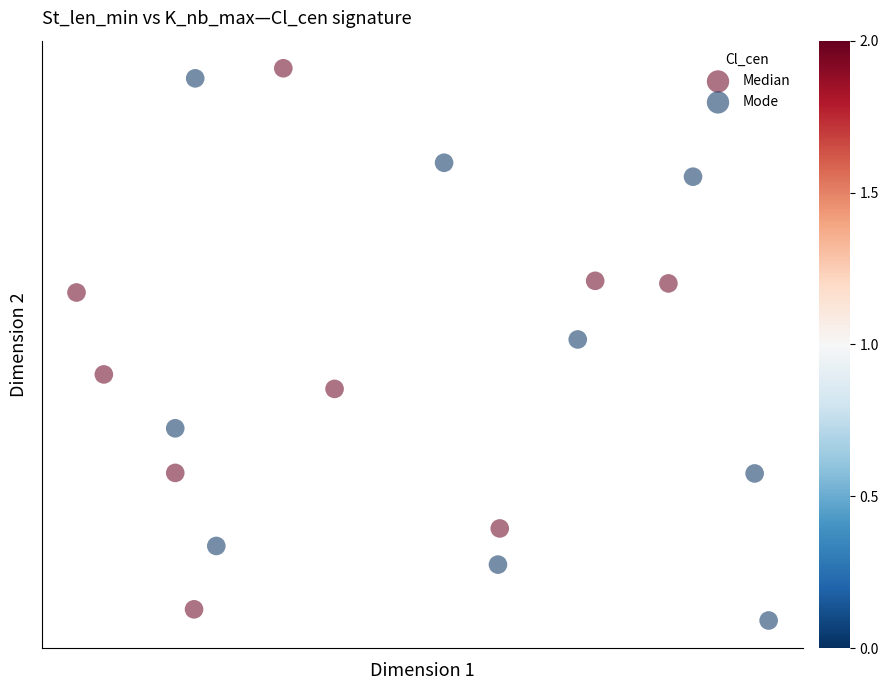

Which series reaches the minimum Y coordinate?

Mode